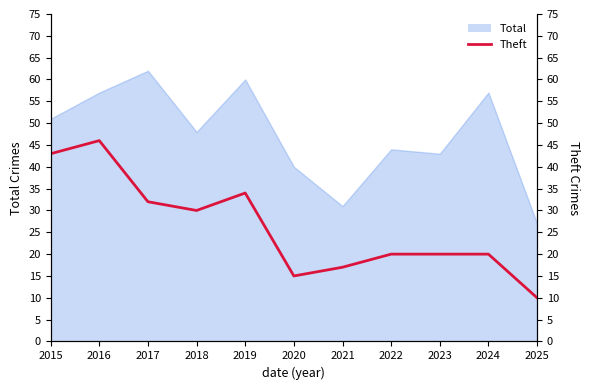

Does the chart have visible grid lines?

No